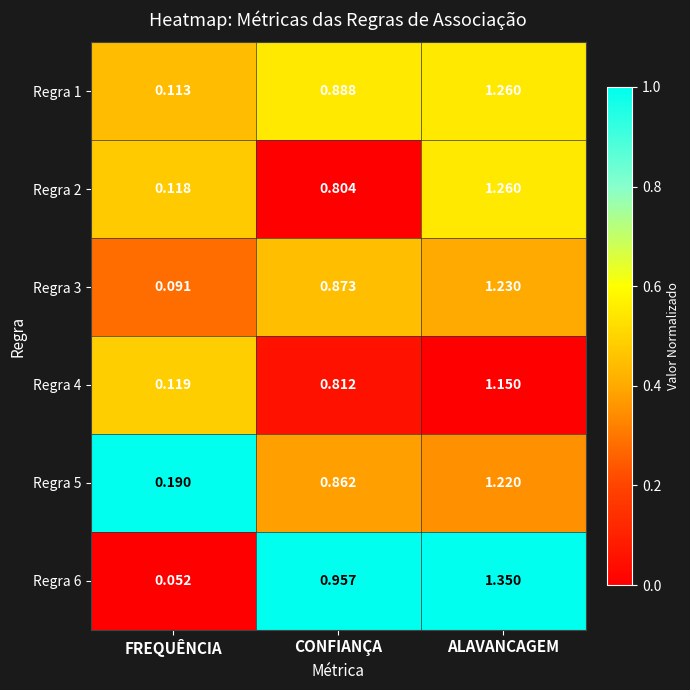

At how many categories does at least one series exceed 0?

3